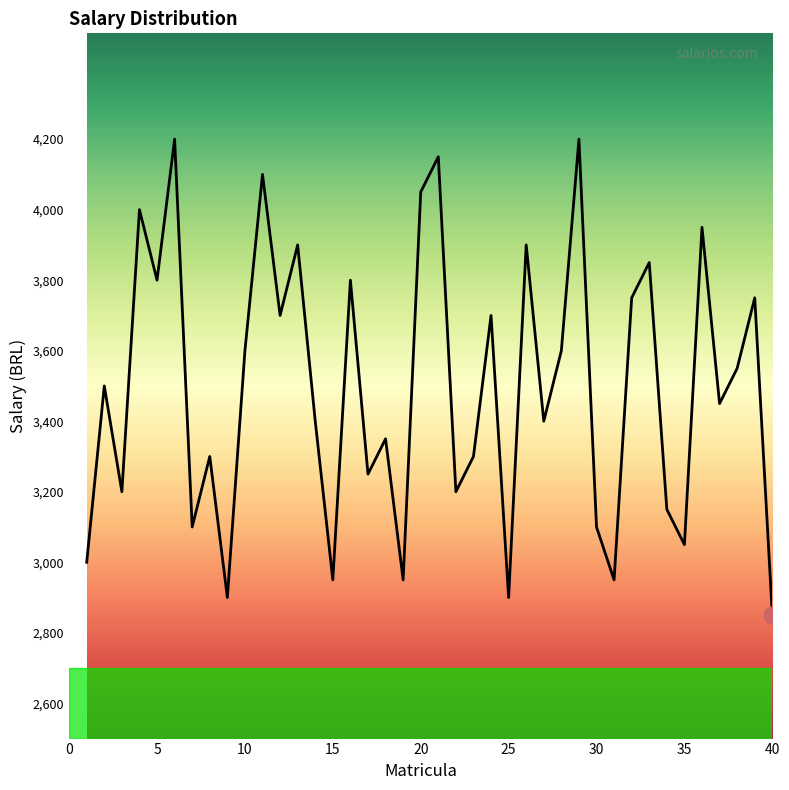

What is the greatest value displayed?

4200